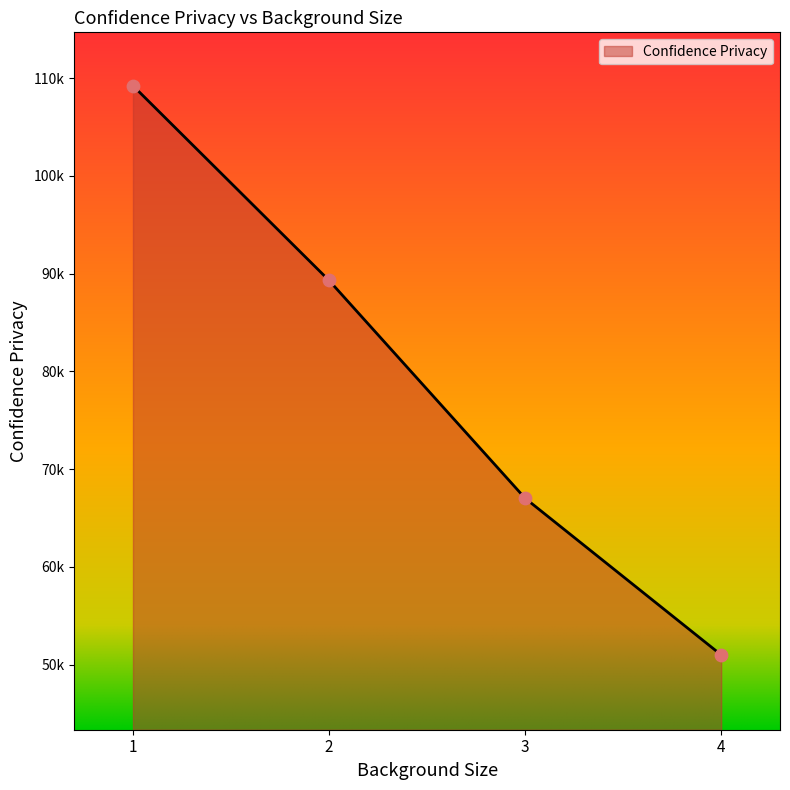

What is the ratio of the value at 3 to the value at 2?

0.8